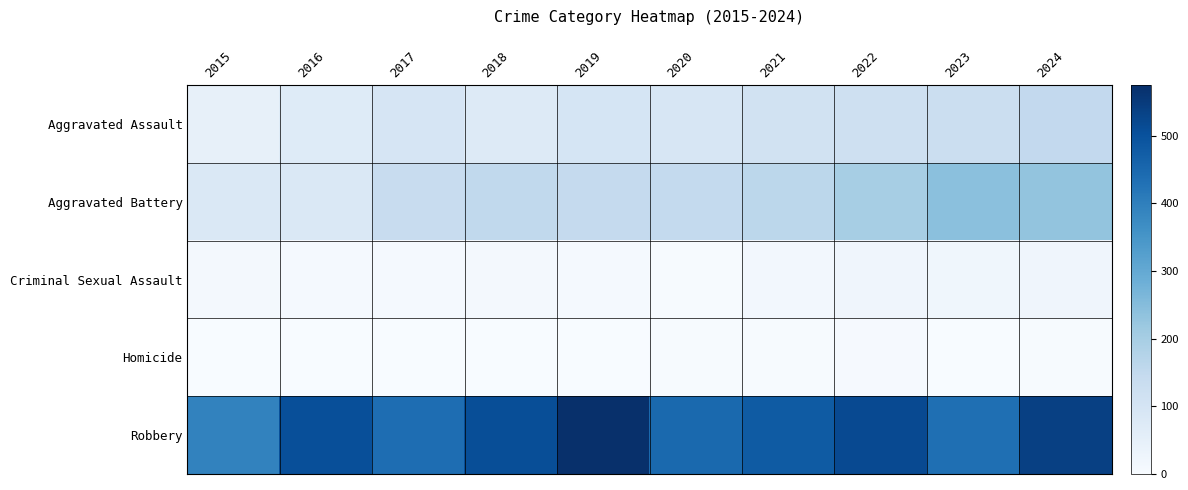

Which series changed the most between 2015 and 2022?

Robbery